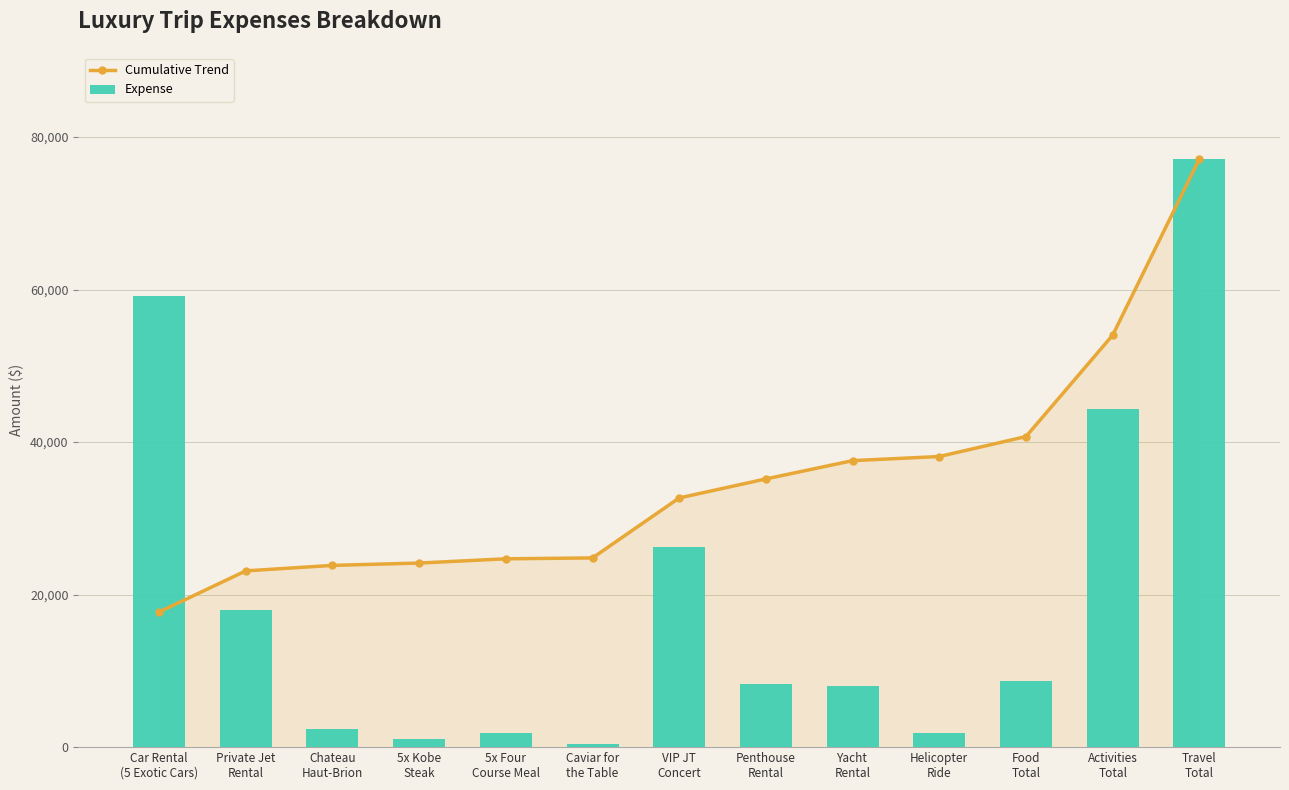

Which category has the highest value in the Expense series?

Travel
Total